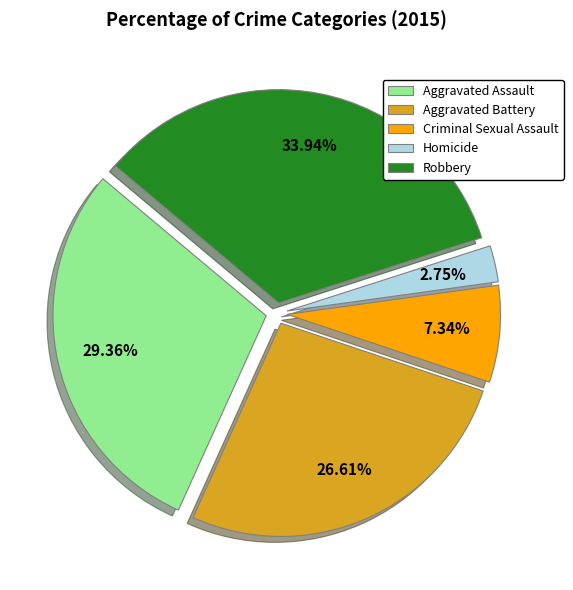

Is it true that Homicide is 3% of the pie?

True